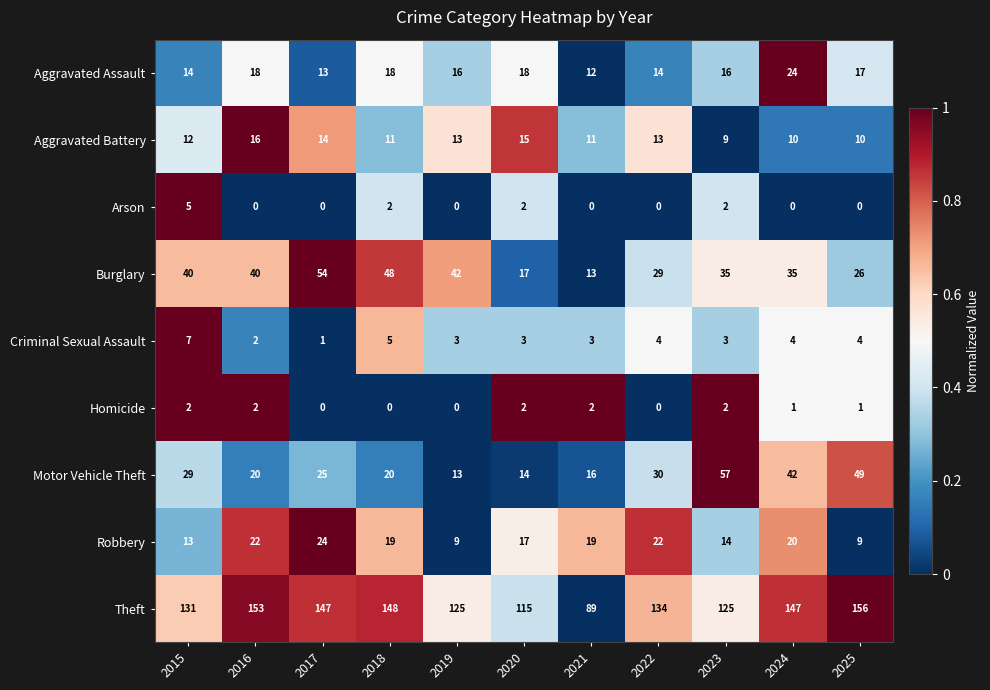

What is the maximum value shown in the chart?

156